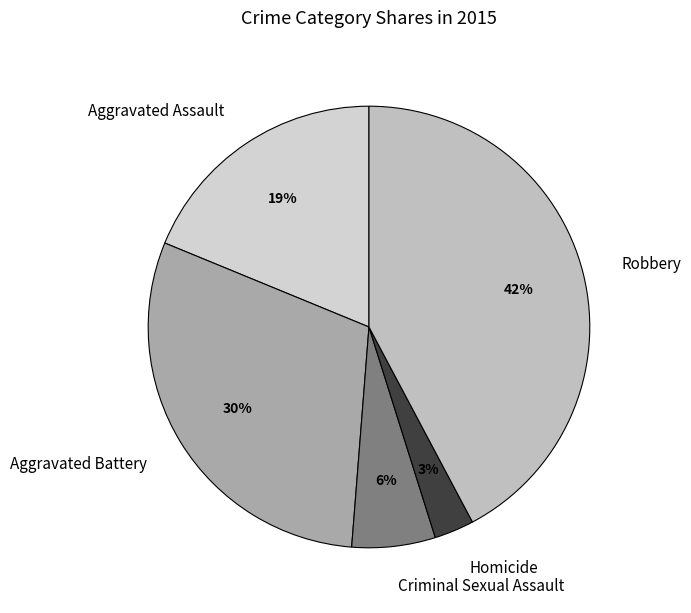

Count the number of slices in the pie.

5